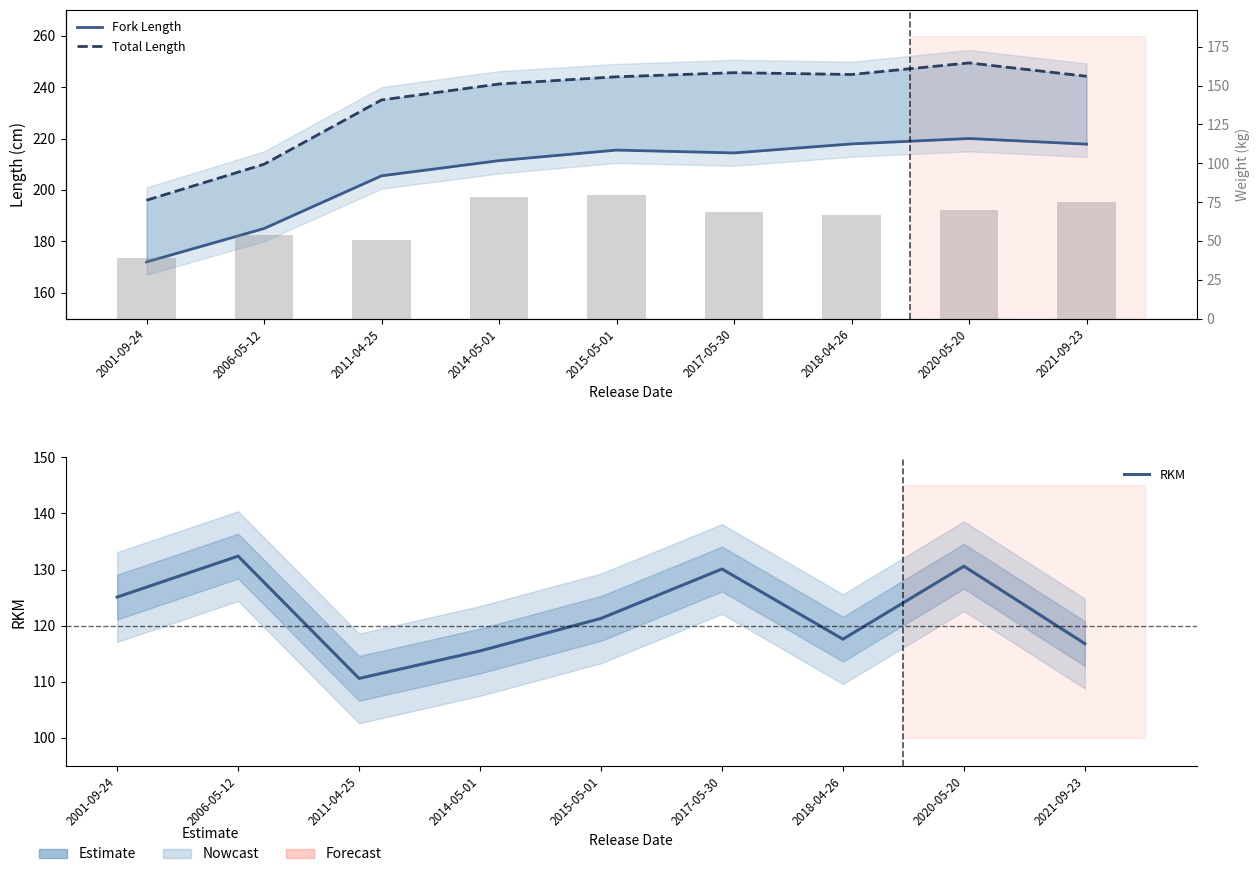

What is the label of the 1st bar from the left?

2001-09-24